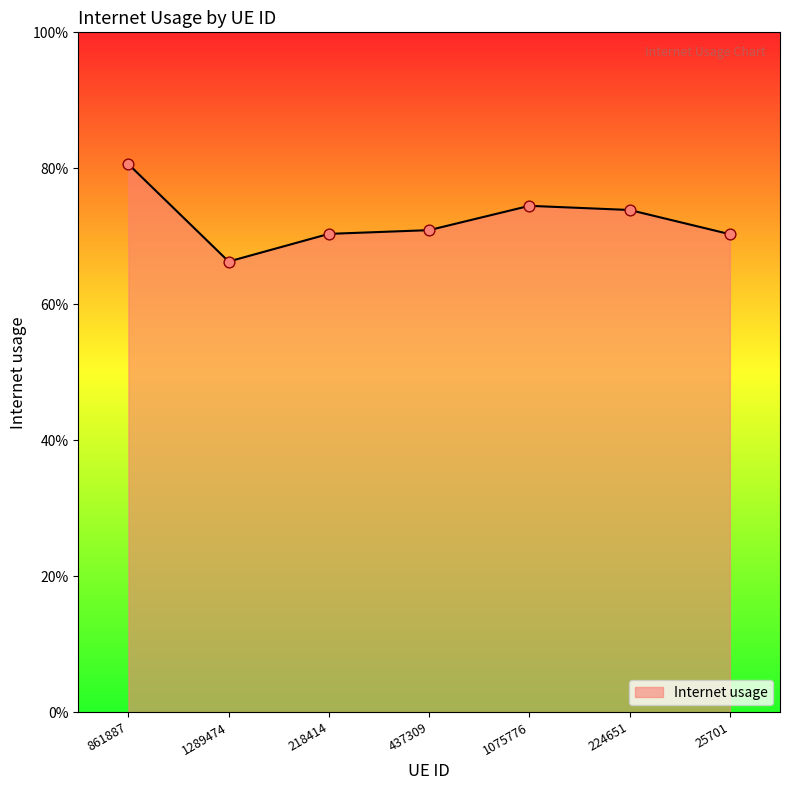

What is the change in value from 861887 to 218414?

-0.1